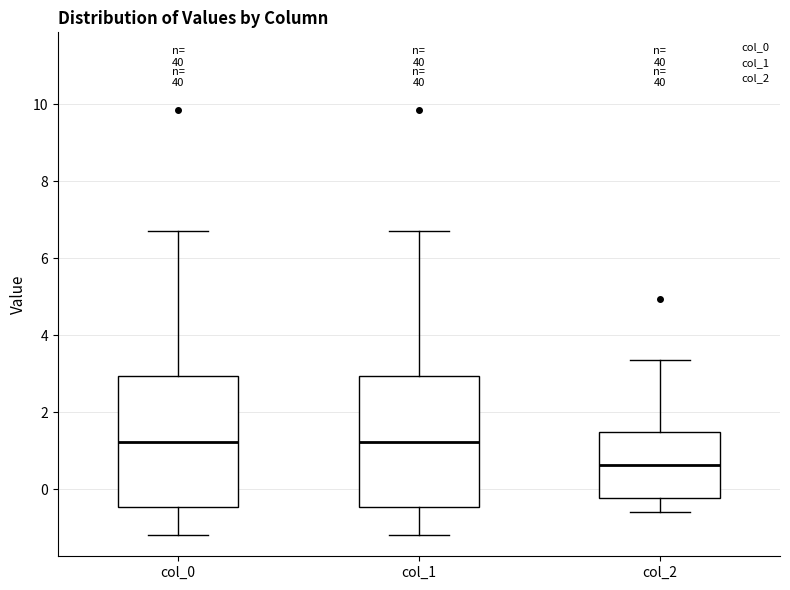

Where does the upper whisker of the box for col_0 end on the y-axis? The values are not printed on the chart, so give them approximately, as read against the axis.

6.8